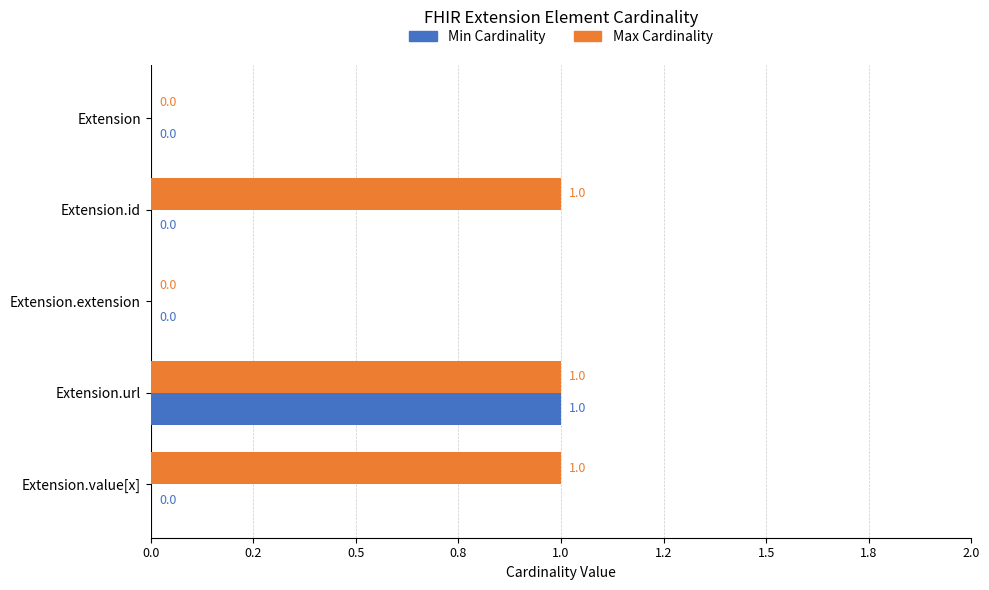

What are all the series names shown in the legend?

Min Cardinality, Max Cardinality